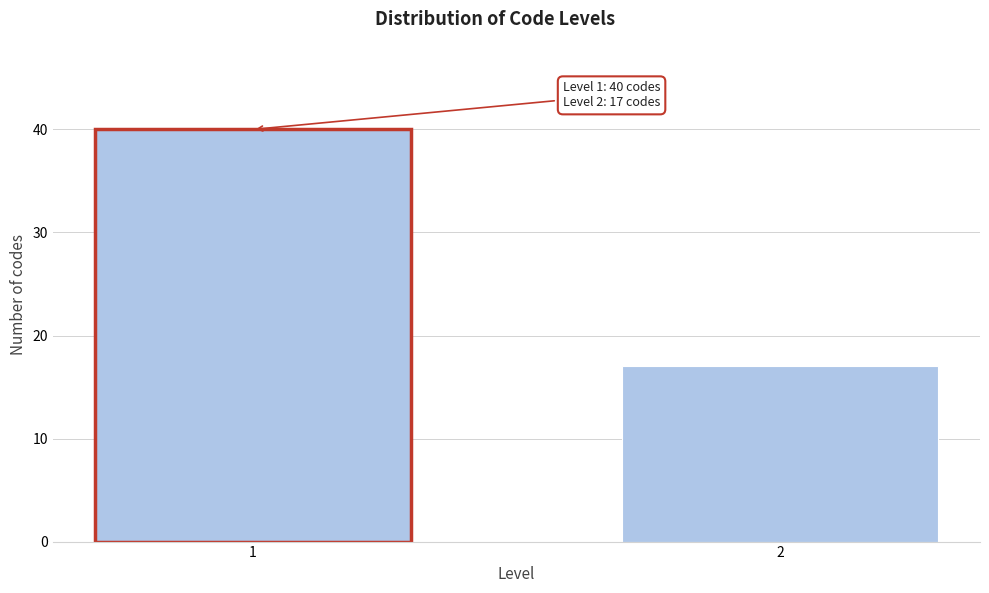

Reading left to right, what are all the values shown in this chart?

1=40	2=17